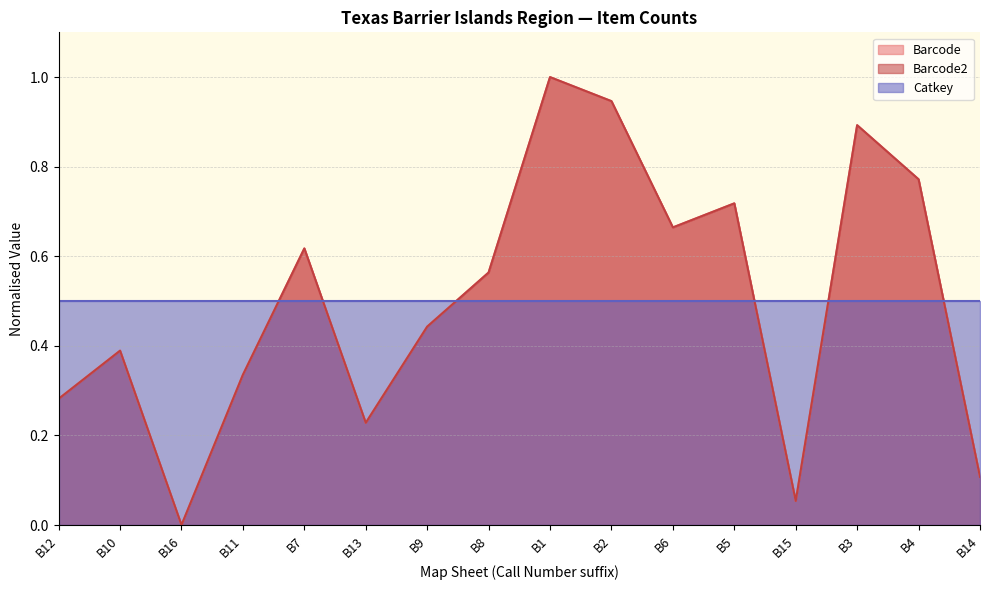

Does the chart have visible grid lines?

Yes